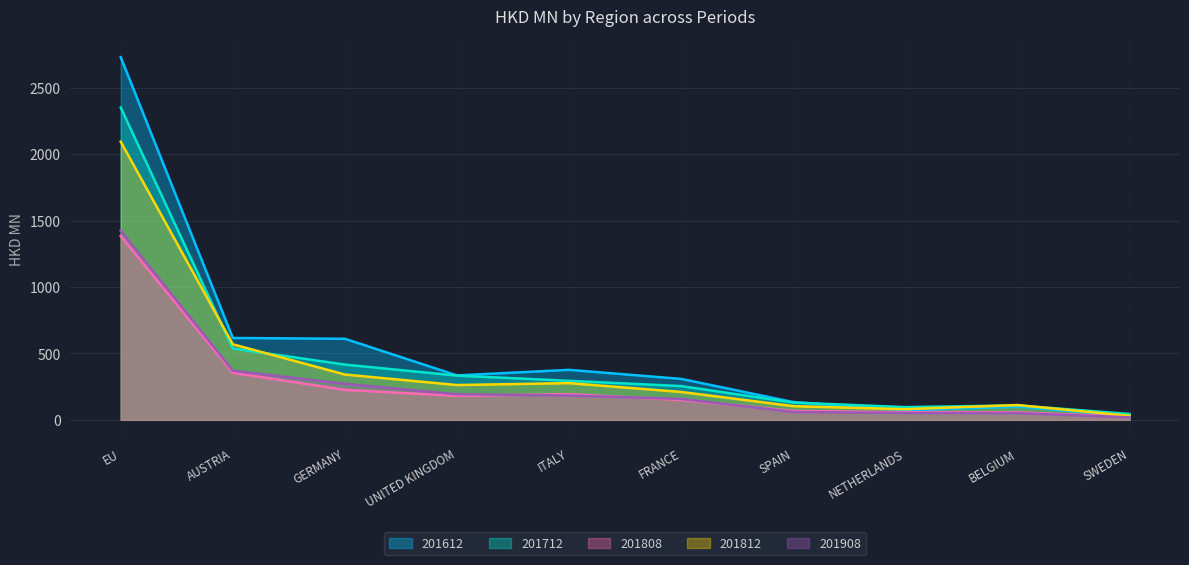

Is it true that 201712 equals 416.0 at GERMANY?

True